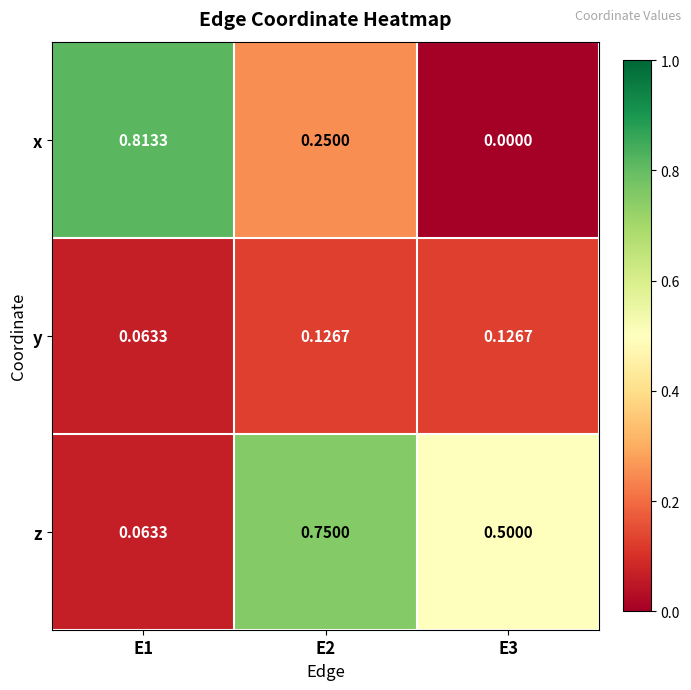

Which series has the widest spread of values?

x